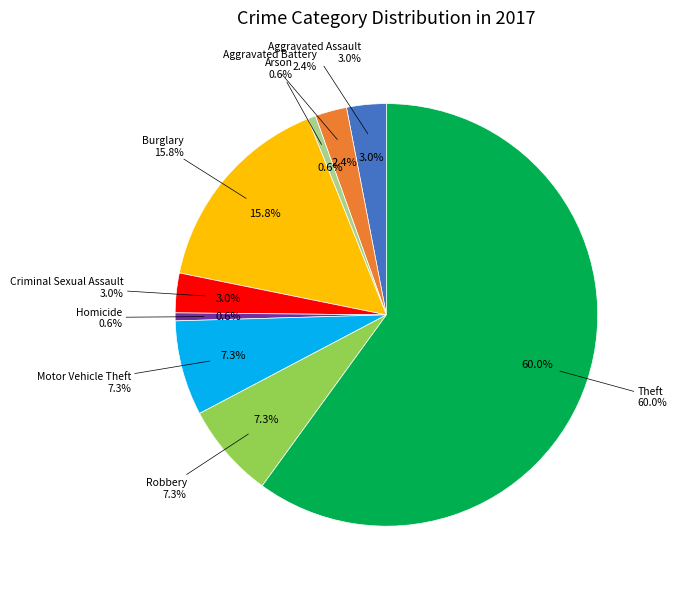

Is the sum of Motor Vehicle Theft and Criminal Sexual Assault greater than half?

No